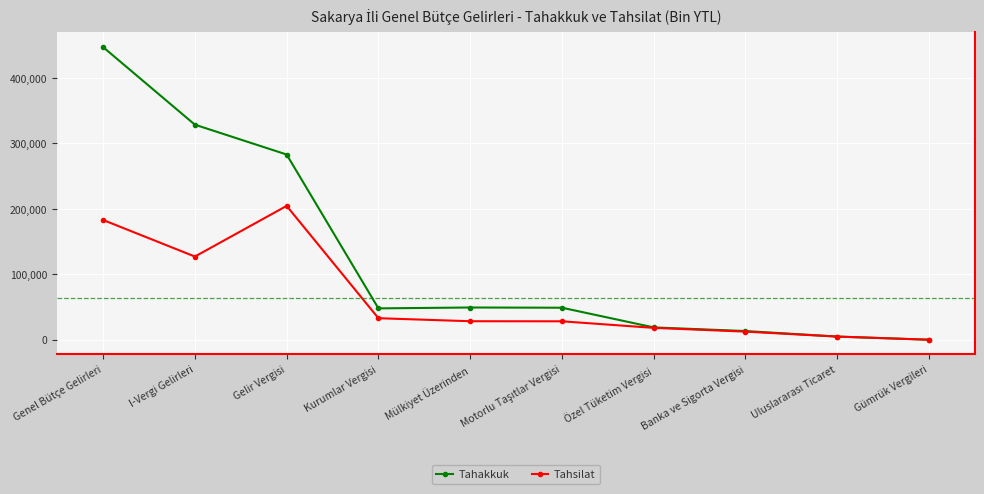

The value of Tahakkuk at Kurumlar Vergisi is 23408. True or false?

False